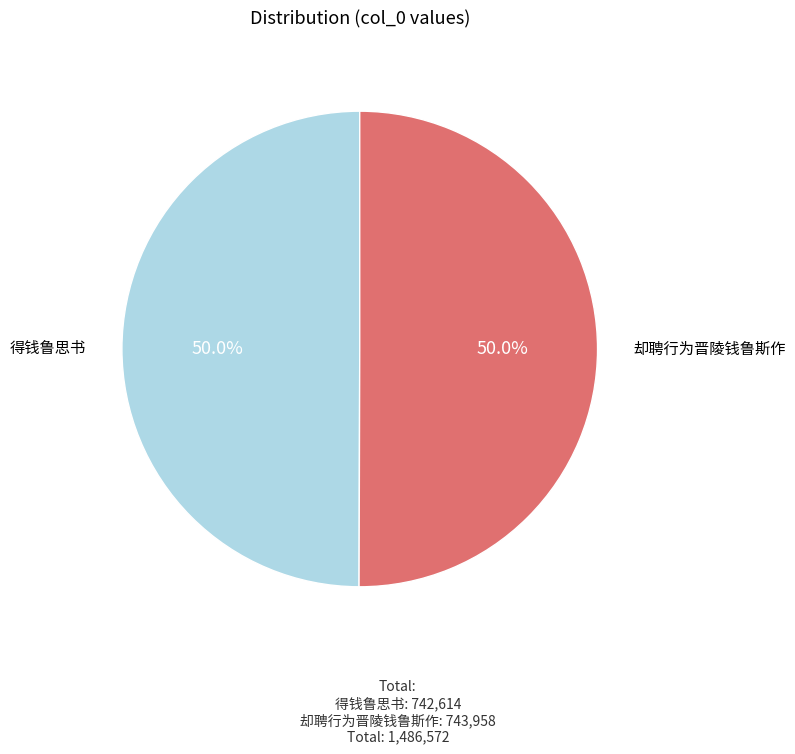

What is the ratio of the value at 得钱鲁思书 to the value at 却聘行为晋陵钱鲁斯作?

1.0